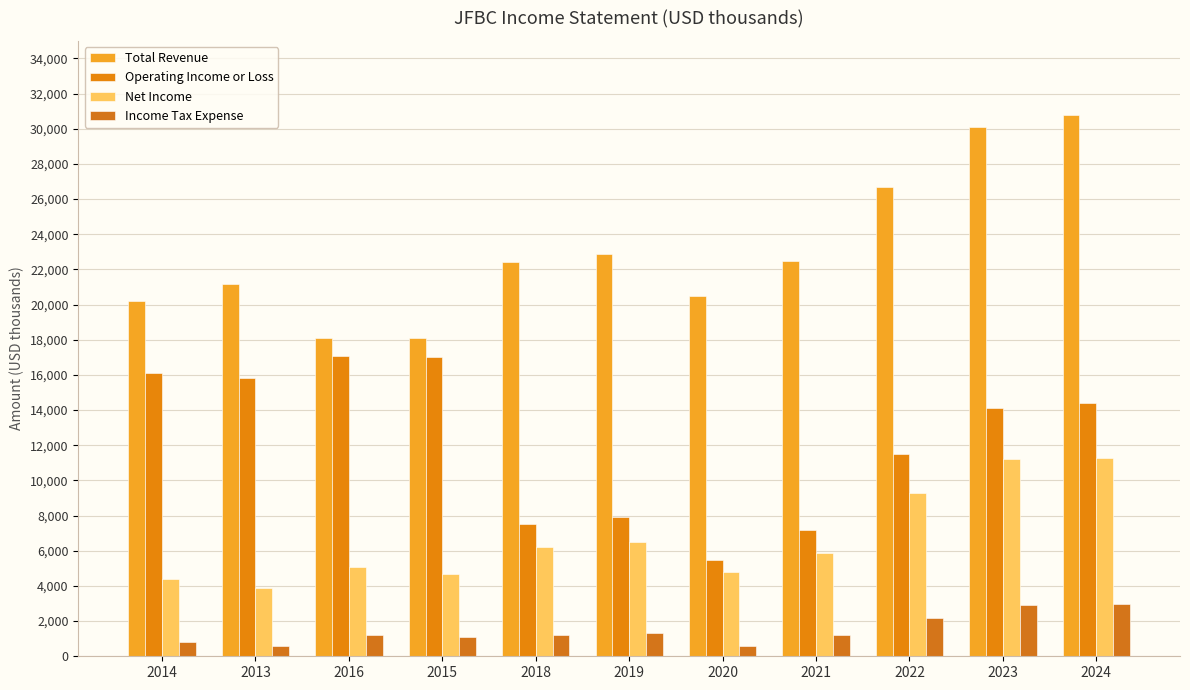

At how many categories does at least one series exceed 10941?

11